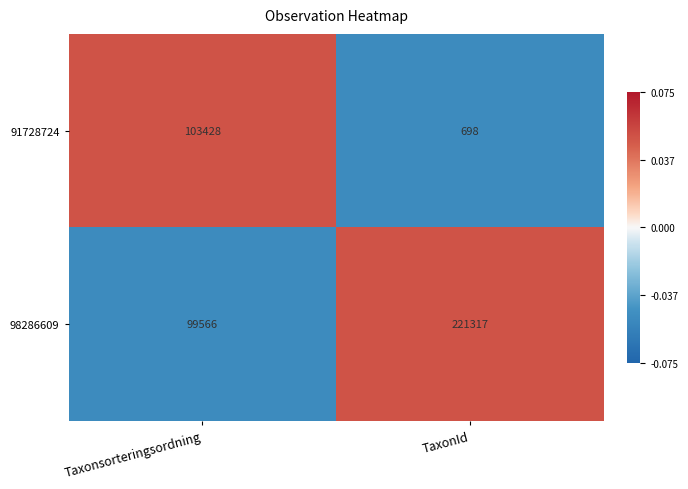

Reading left to right, transcribe all the data shown in this chart.

91728724: 103428	698
98286609: 99566	221317